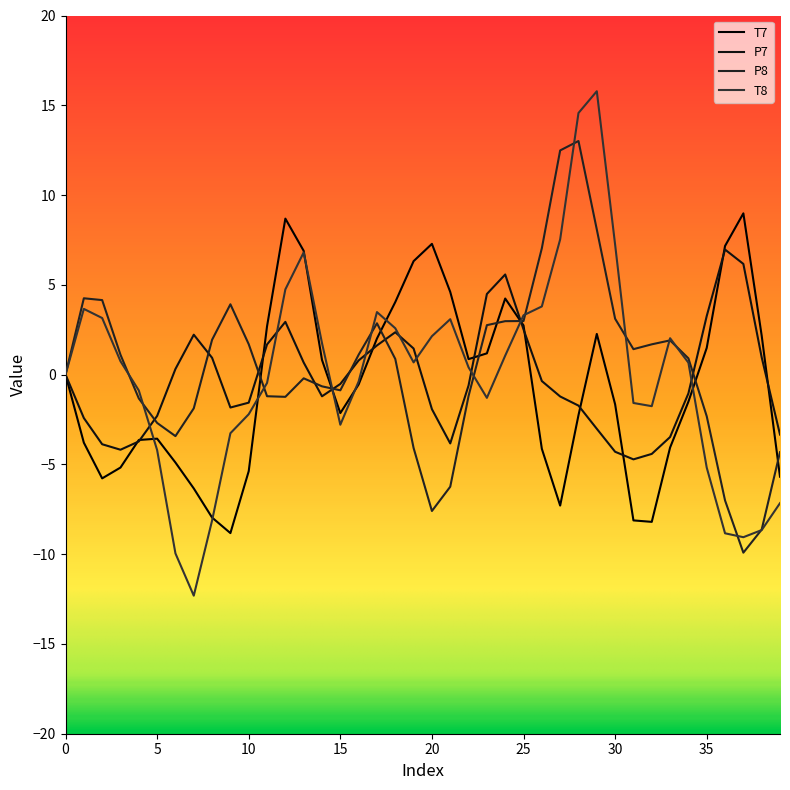

What is the average value of the P7 series?

-0.3